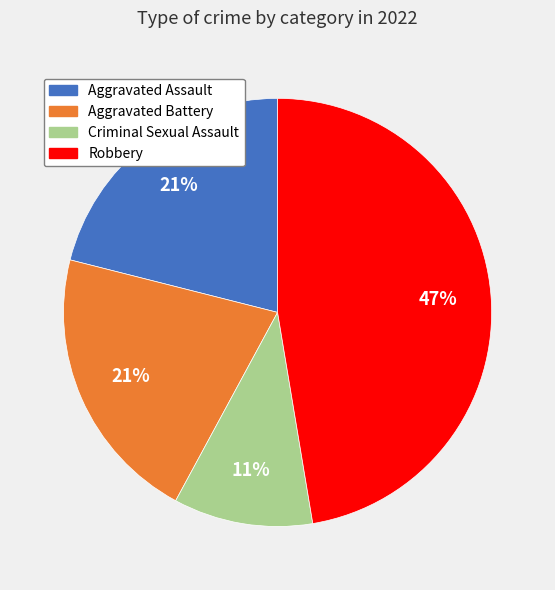

True or false: Aggravated Assault accounts for 21% of the total.

True